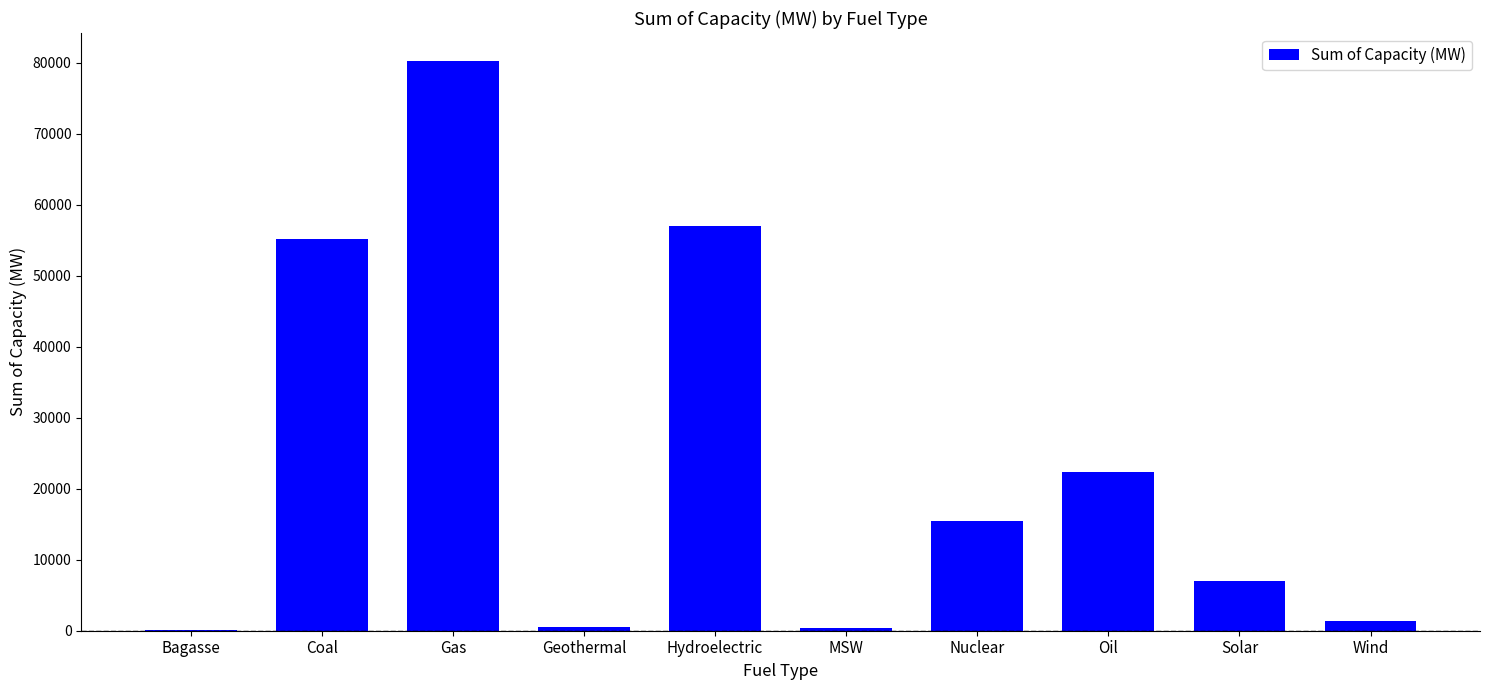

What is the sum of all values?

239597.0